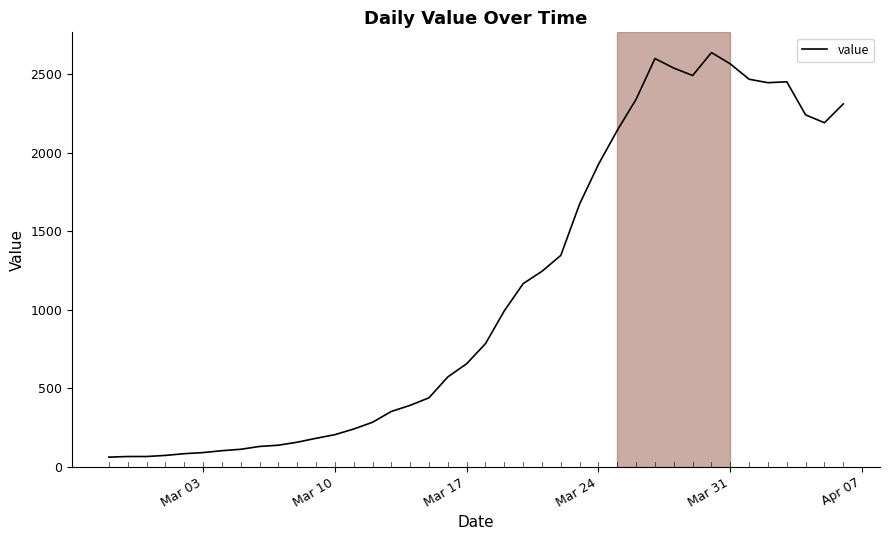

What is the maximum value shown in the chart?

2638